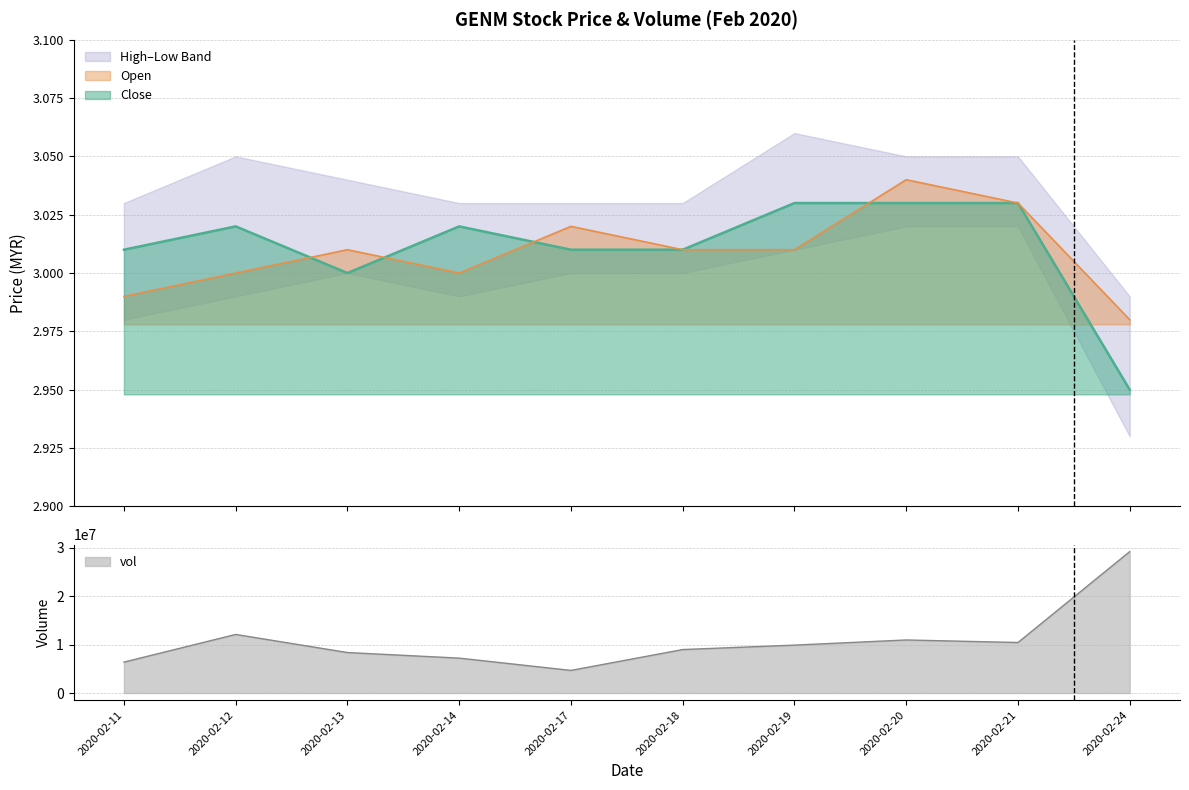

True or false: open has a value of 3.0 at 2020-02-17.

True